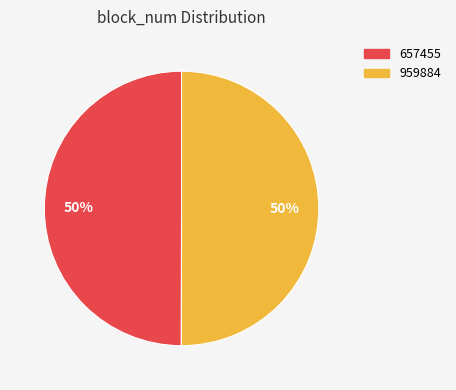

What percentage is the 959884 slice, to the nearest percent?

50%